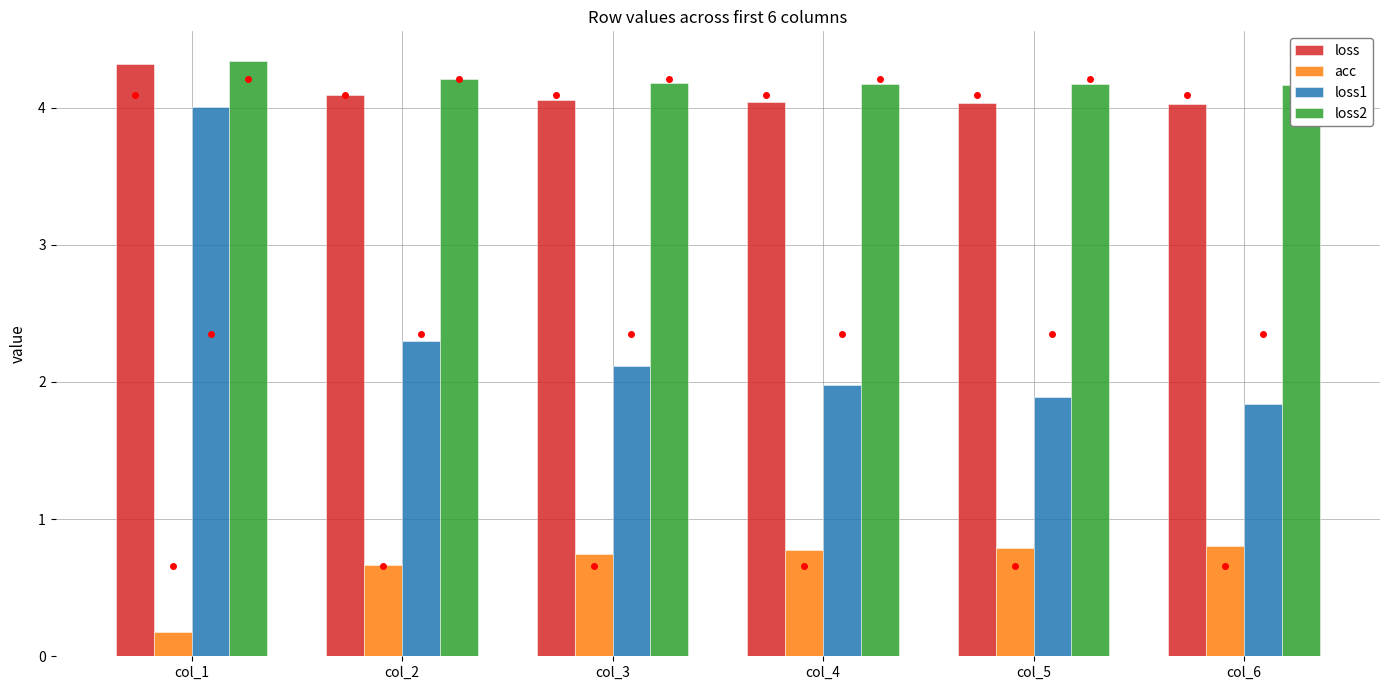

How many bars are there in each group?

4